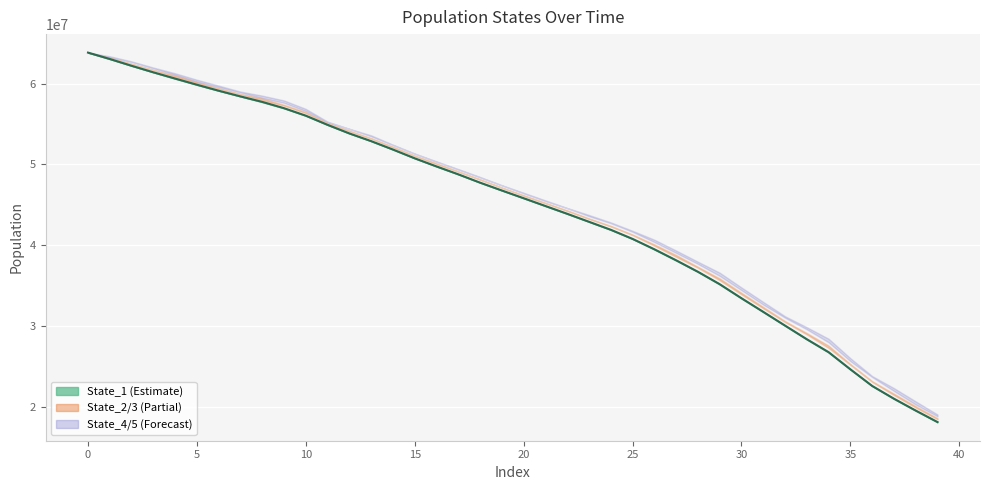

What is the difference between the second highest and second lowest values?

43537047.1